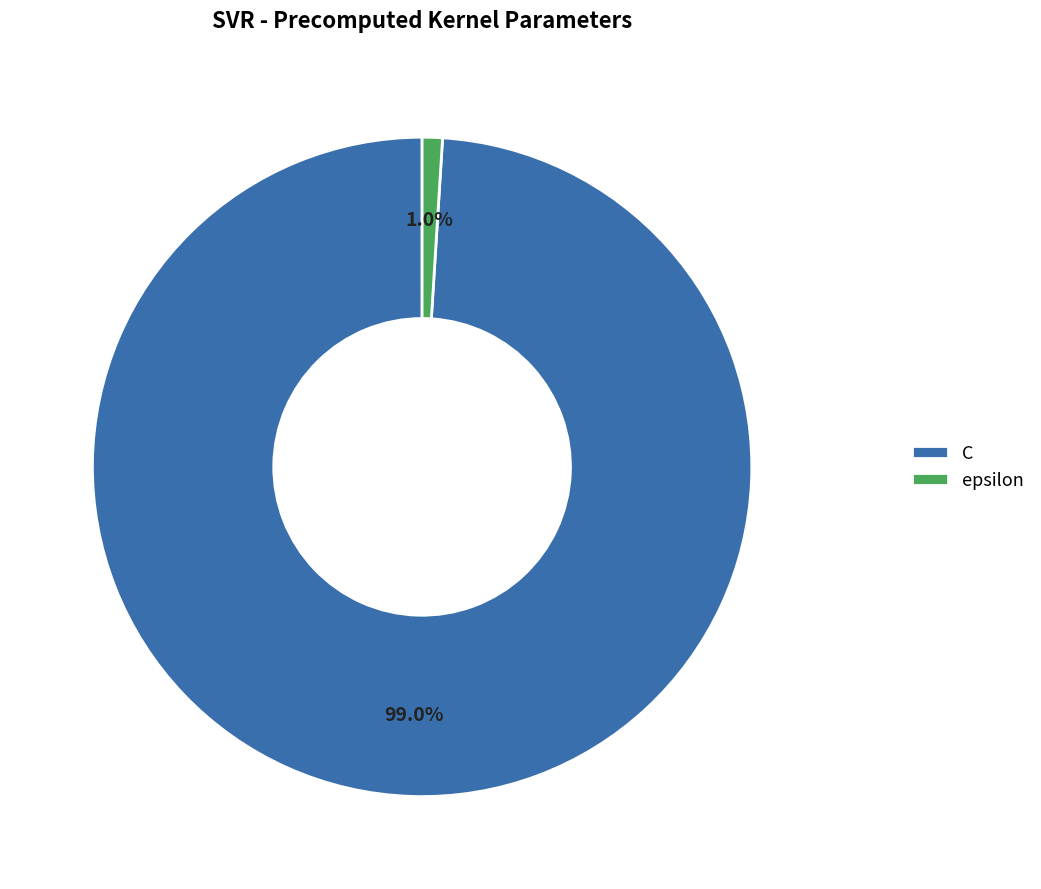

Is it true that C is 89% of the pie?

False